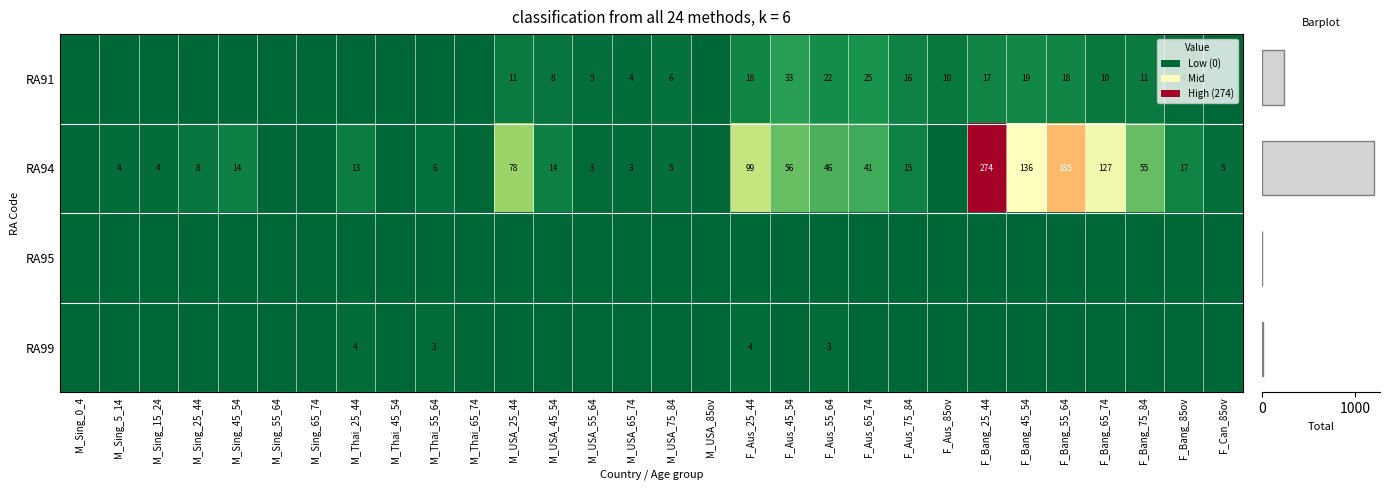

What is the difference between the highest and lowest values at M_USA_45_54?

14